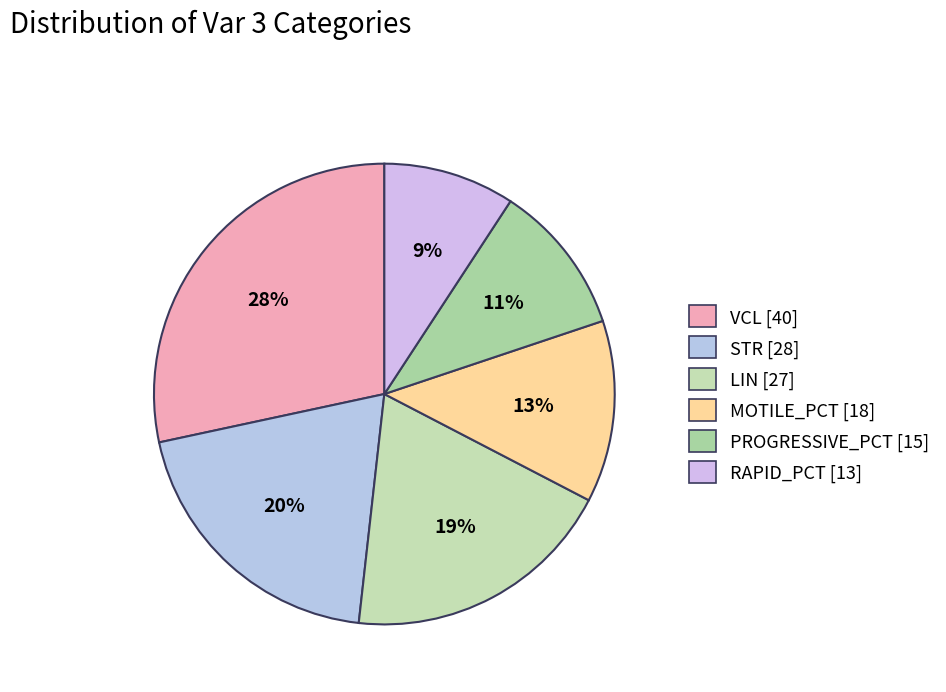

Is it true that LIN is 19% of the pie?

True